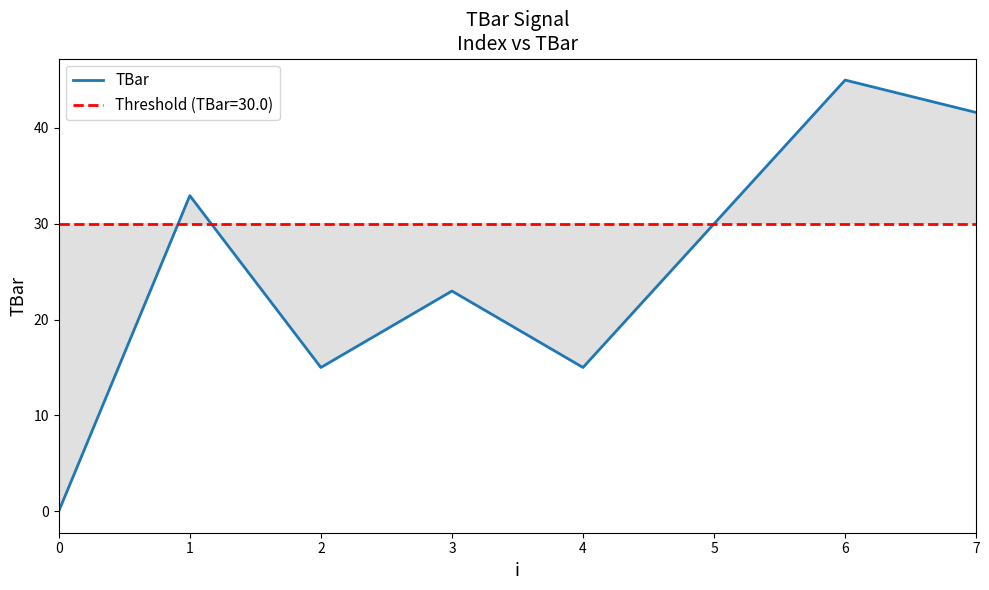

How many positive values are there?

7